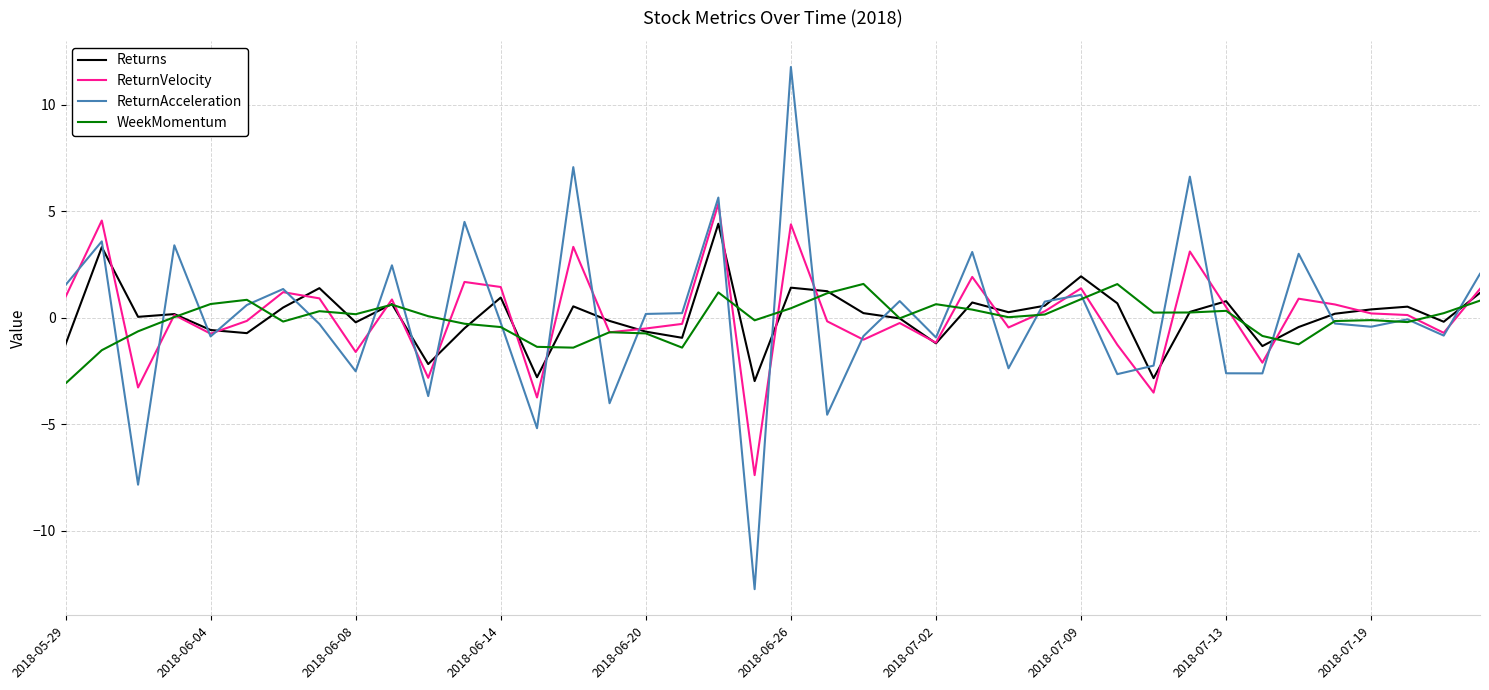

Which series has the widest spread of values?

ReturnAcceleration